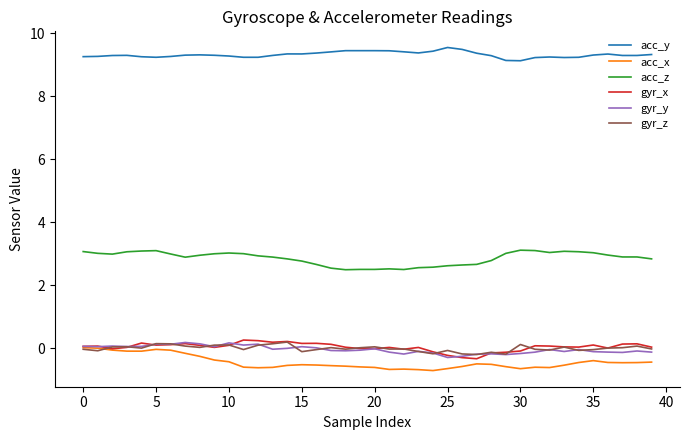

How many distinct data groups are displayed?

6